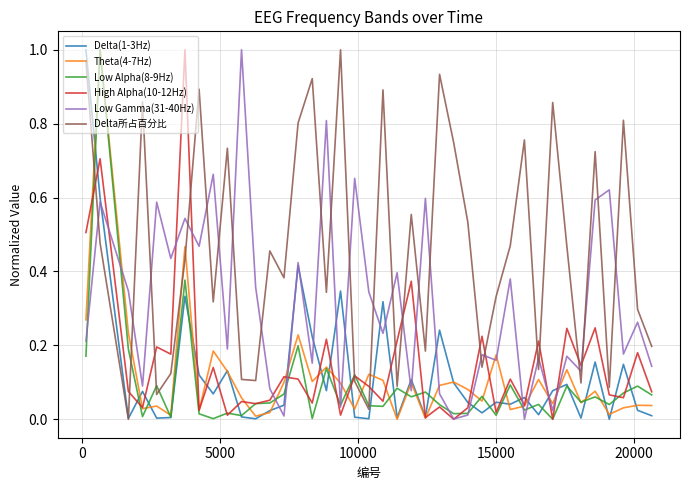

Which series has the largest total across all categories?

Delta所占百分比